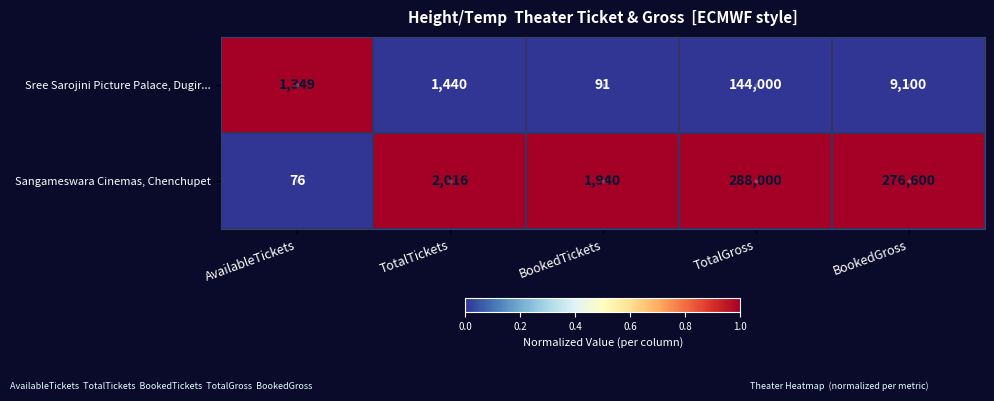

Where is Sree Sarojini Picture Palace, Dugir... nearest to the value 72045?

BookedGross